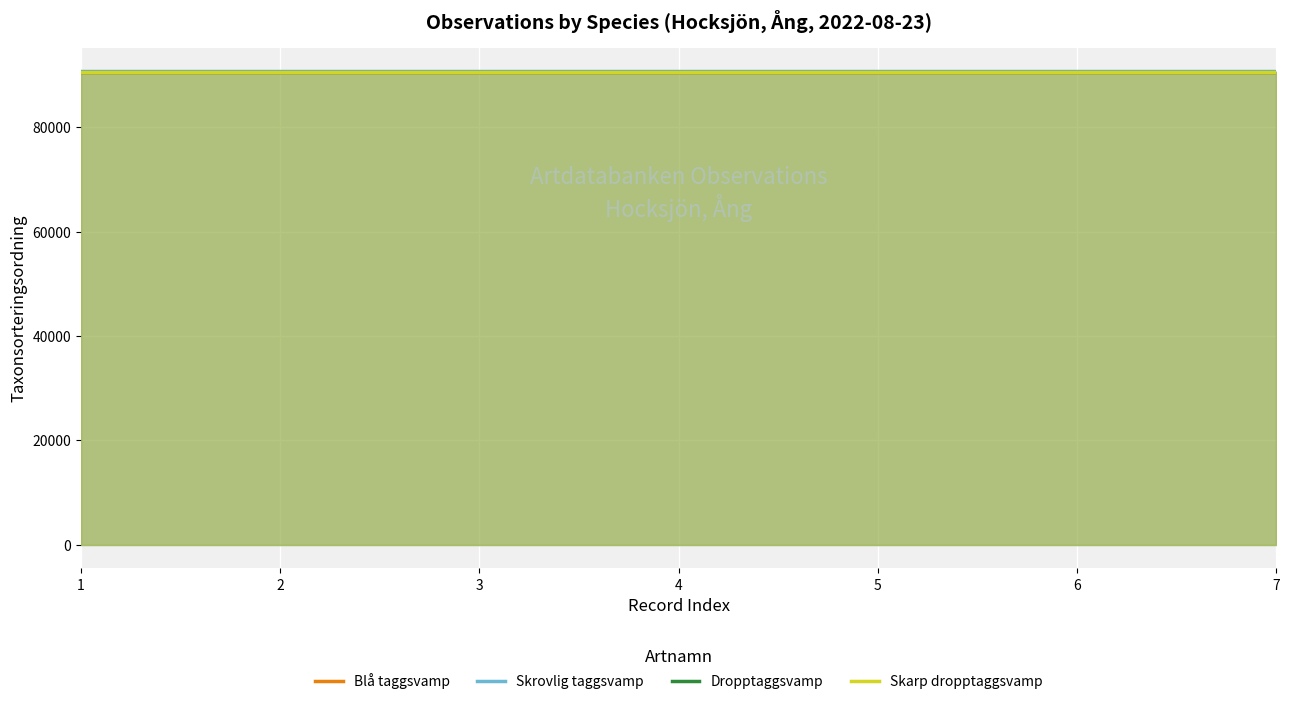

Between 1 and 7, which series saw the biggest shift?

Blå taggsvamp